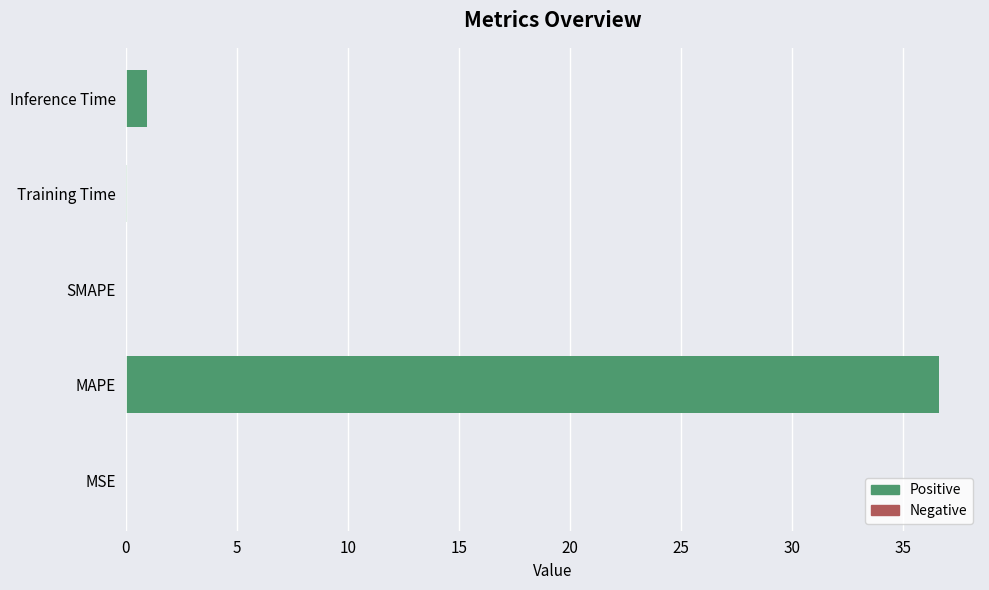

Where is the data nearest to the value 18?

Inference Time